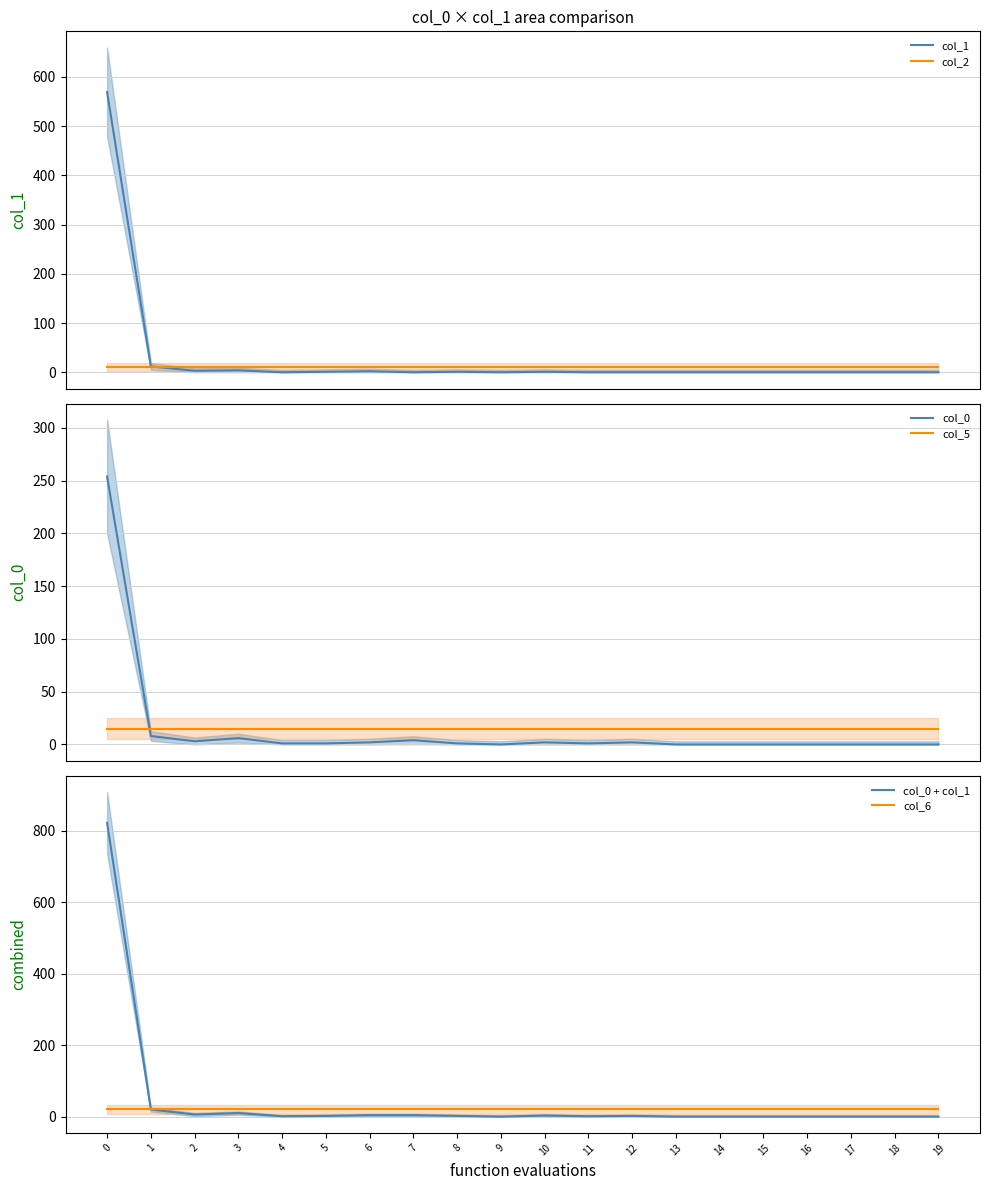

What is the highest value of the col_5 series?

15